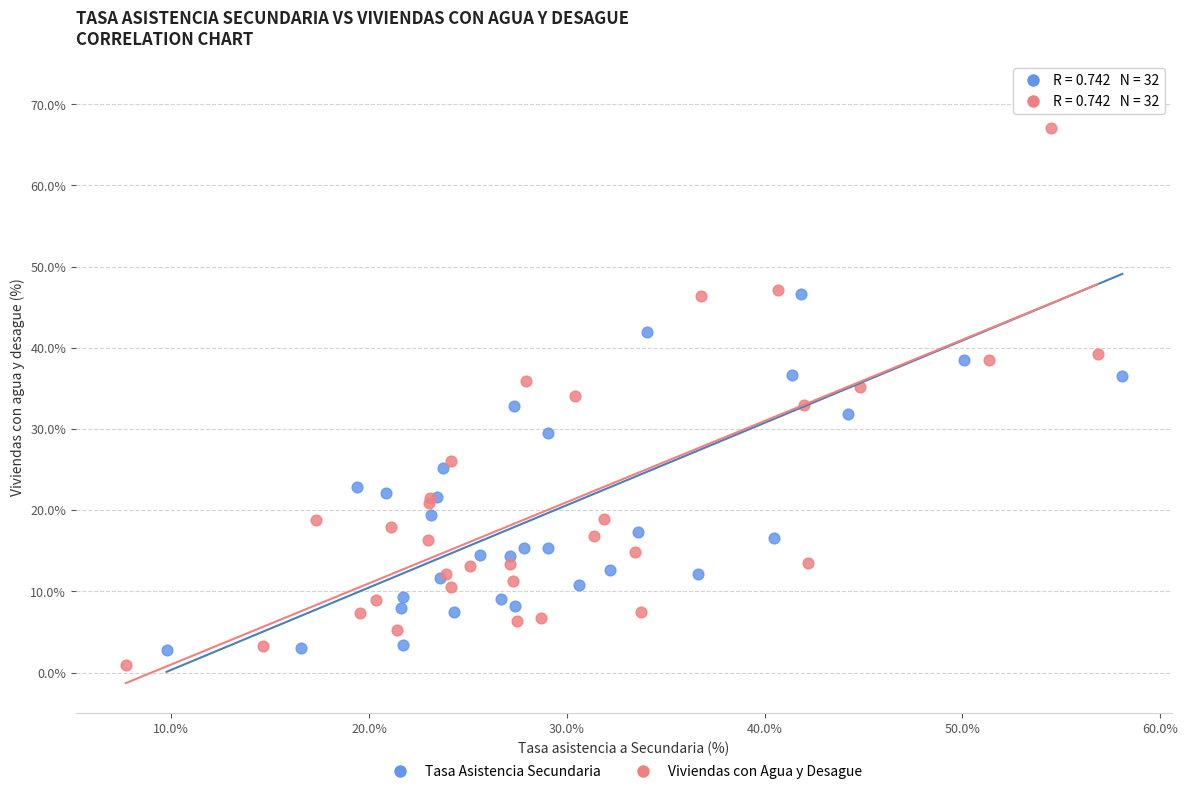

Which series reaches the maximum Y coordinate?

Tasa Asistencia Secundaria